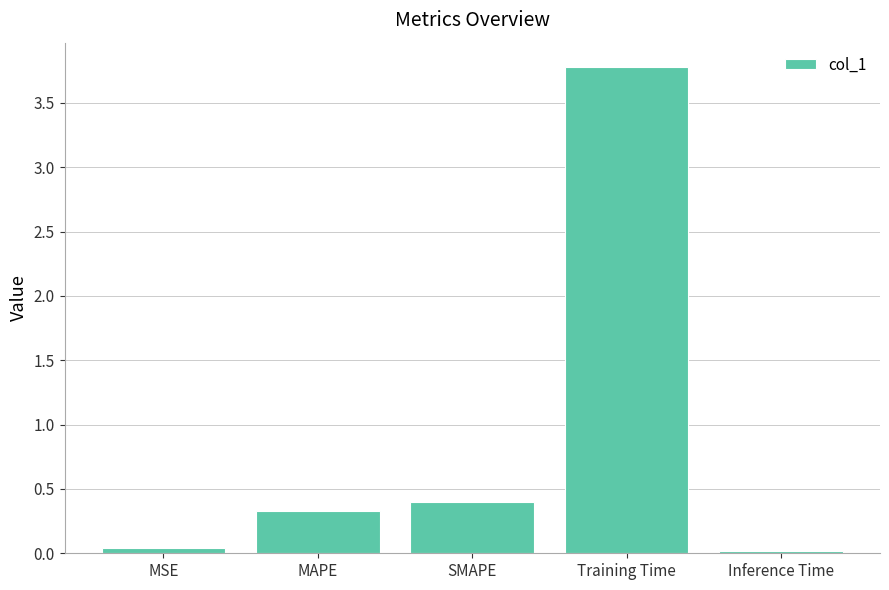

Between SMAPE and Training Time, which is larger?

Training Time